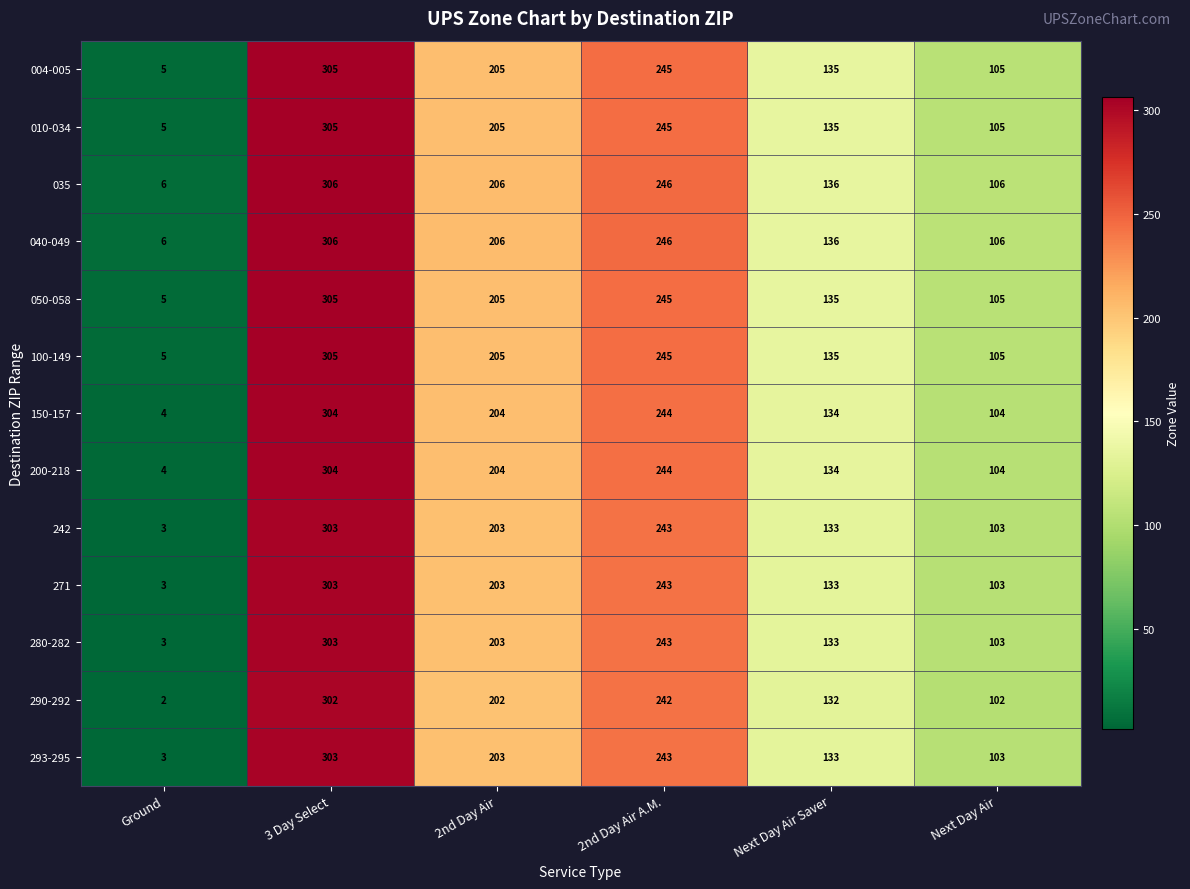

What is the total value across all series at 2nd Day Air A.M.?

3174